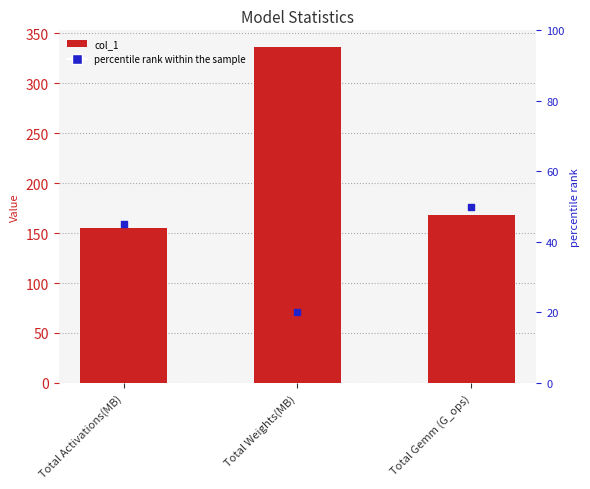

Which series reaches the minimum Y coordinate?

percentile rank within the sample